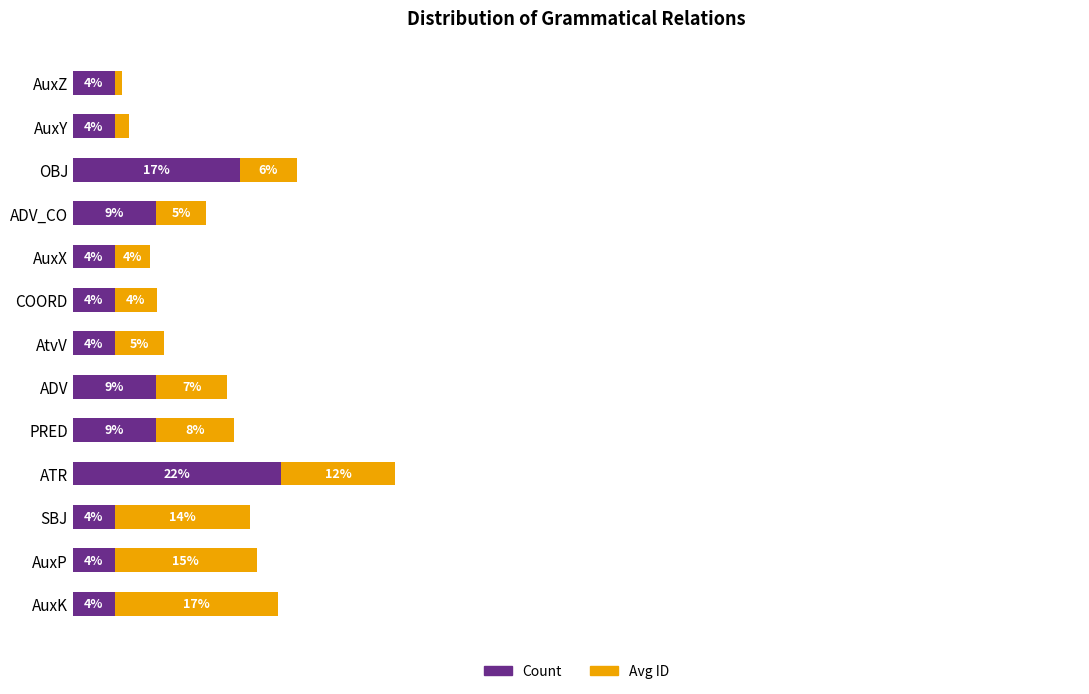

Which series has the largest range (max minus min)?

Count